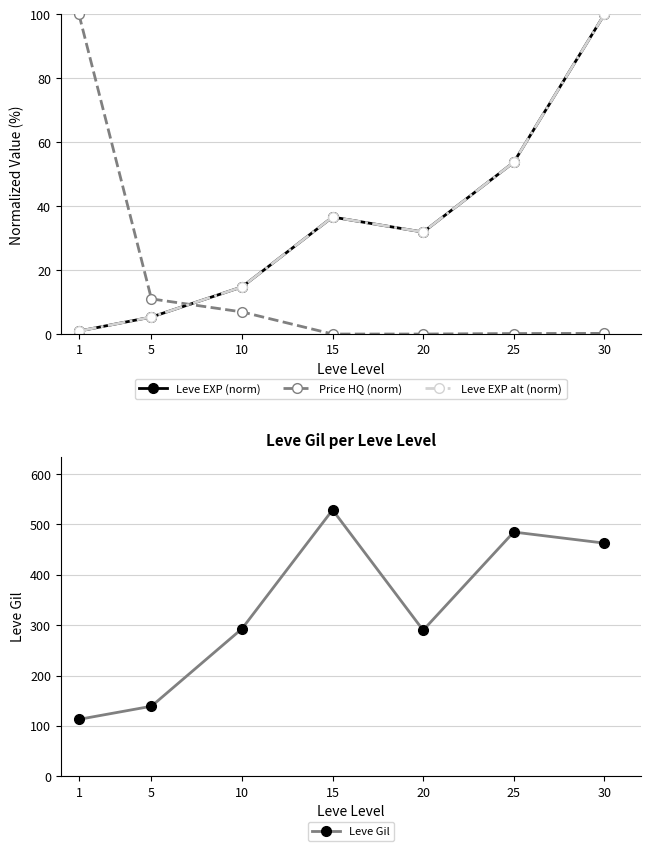

At which label is Leve EXP (norm) closest to 50?

25